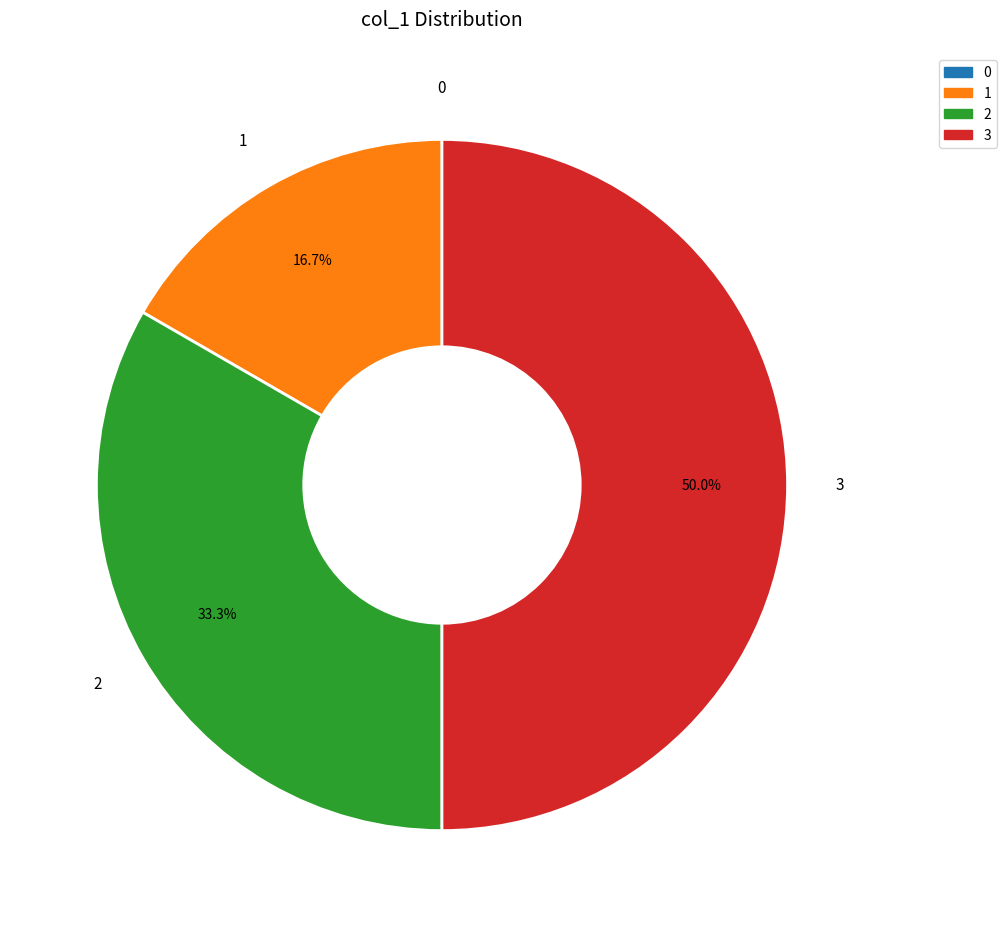

To the nearest percent, what portion does 1 represent?

17%